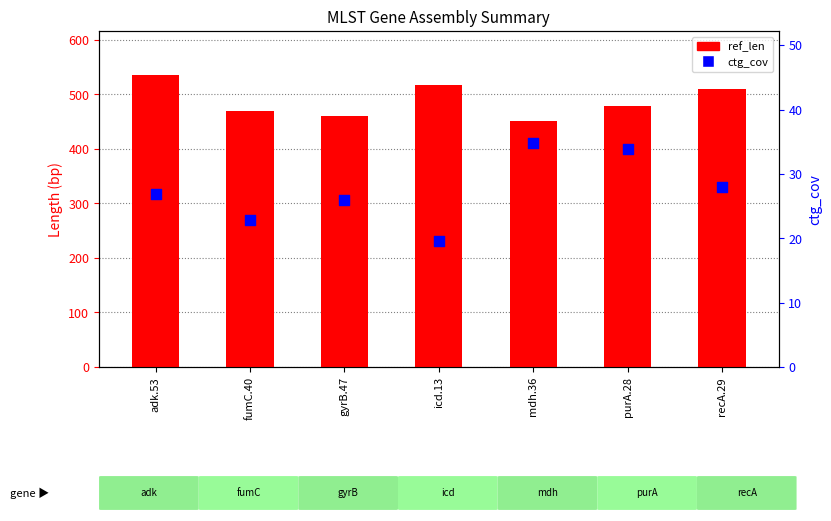

At how many categories does at least one series exceed 230?

7